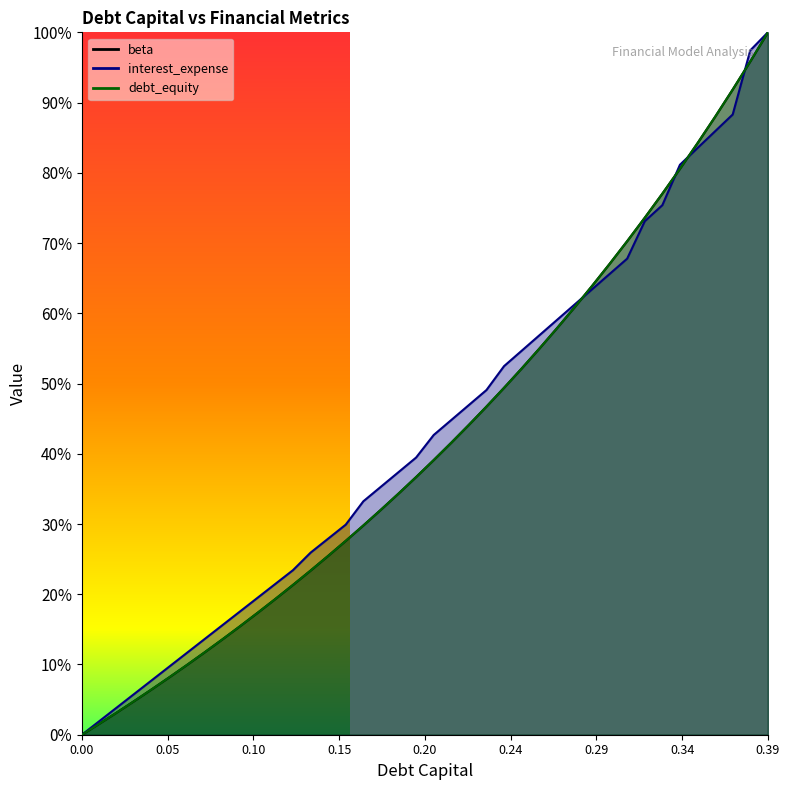

What is the label of the 20th point from the left?

0.19